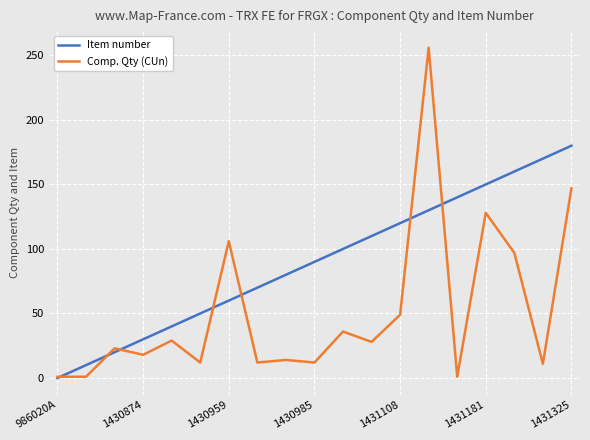

Which series has the largest total across all categories?

Item number